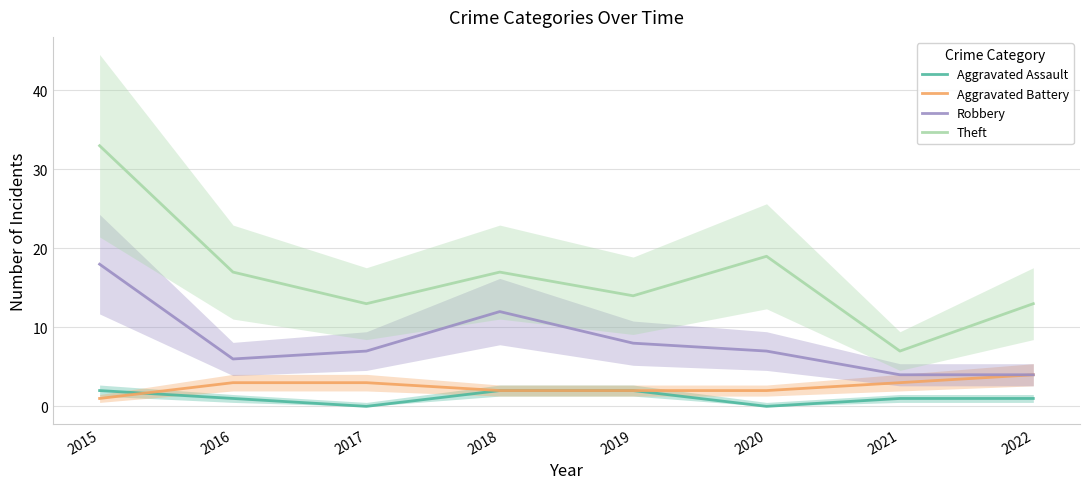

True or false: Theft has a value of 27 at 2018.

False